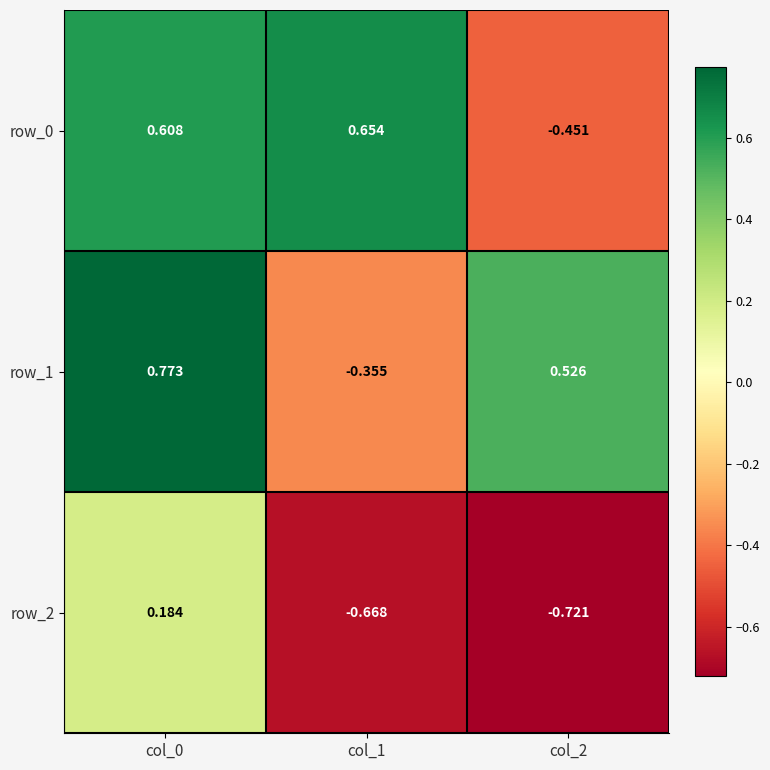

How many values in row_2 are below zero?

2